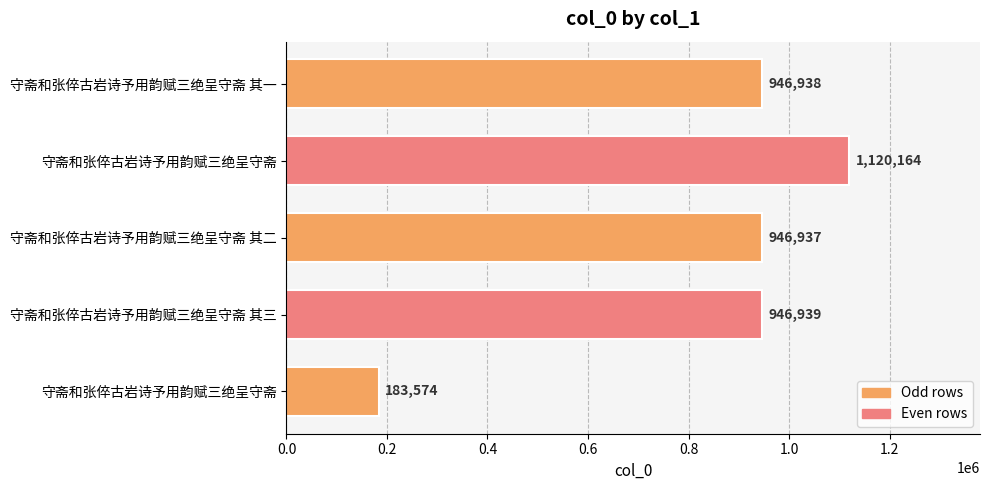

How many data points are less than 946938?

2